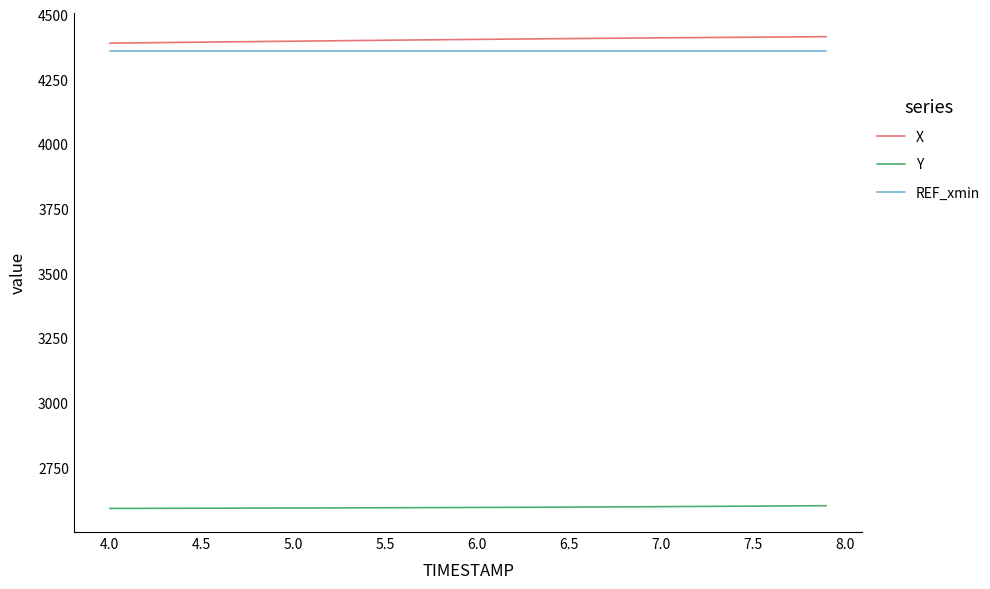

True or false: X and Y intersect in this chart.

False